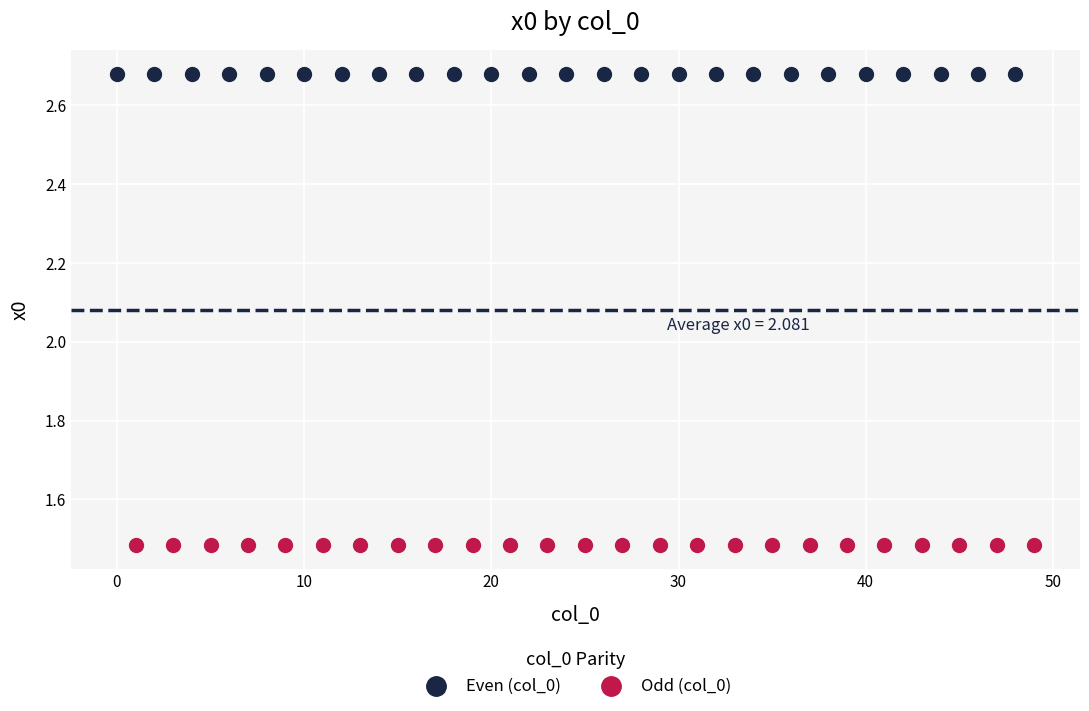

What are all the series names shown in the legend?

Even (col_0), Odd (col_0)